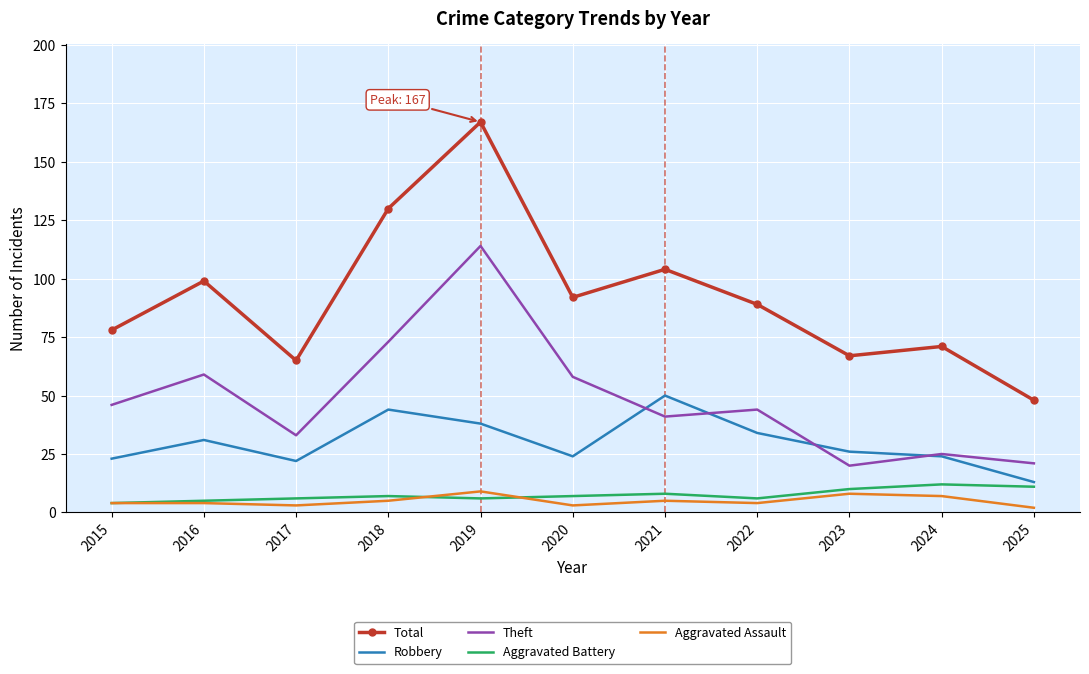

Is it true that Total equals 32 at 2017?

False